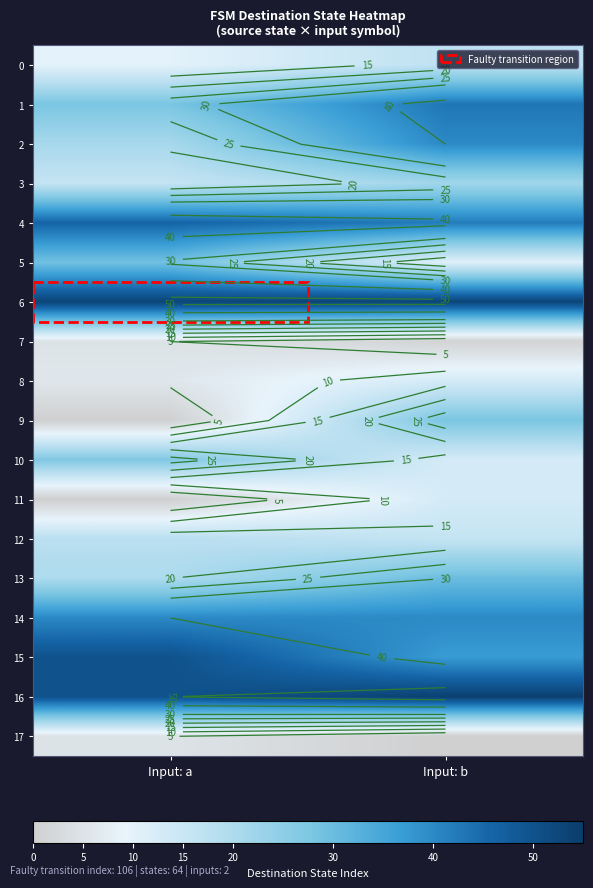

At which category is the sum across all series the highest?

Input: b